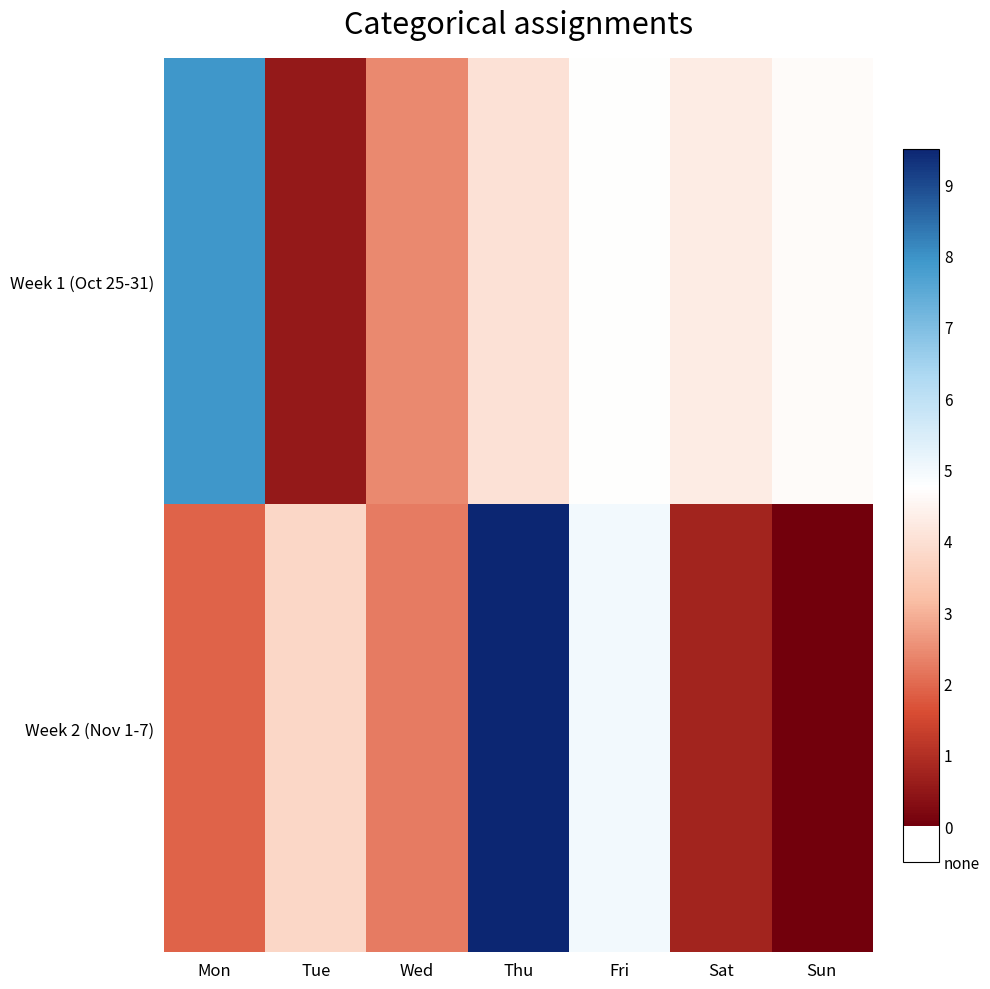

Reading left to right, list all the values displayed in this chart.

Week 1 (Oct 25-31): Mon=7.9	Tue=0.5	Wed=2.4	Thu=4.0	Fri=4.7	Sat=4.3	Sun=4.7
Week 2 (Nov 1-7): Mon=1.9	Tue=3.8	Wed=2.2	Thu=9.5	Fri=5.0	Sat=0.8	Sun=0.0